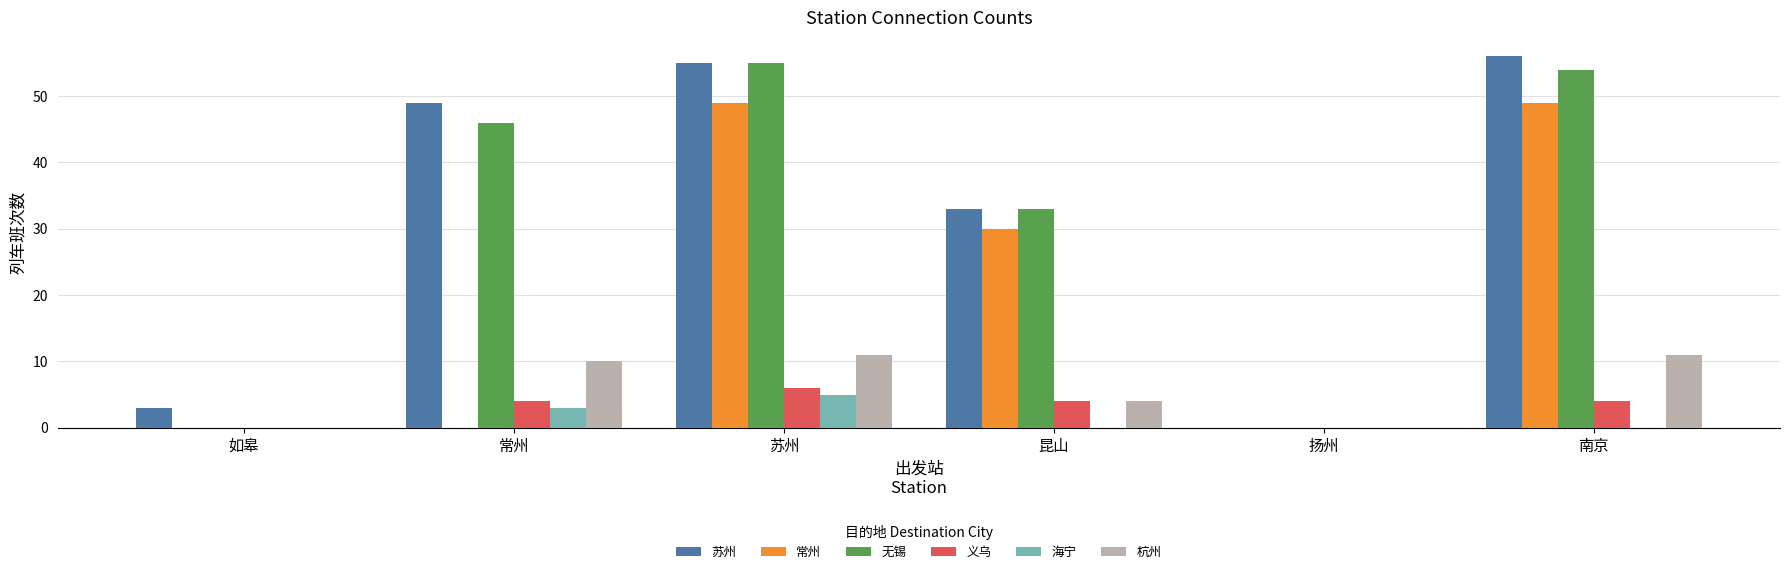

Where is 苏州 nearest to the value 28?

昆山